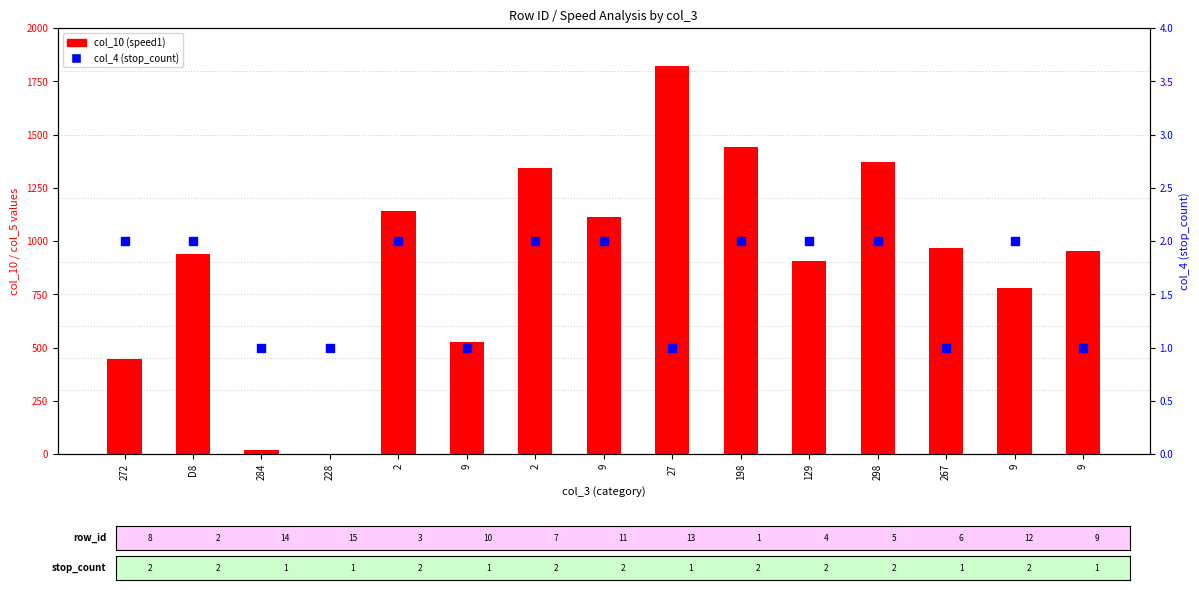

What is the total value across all series at 284?

20.3